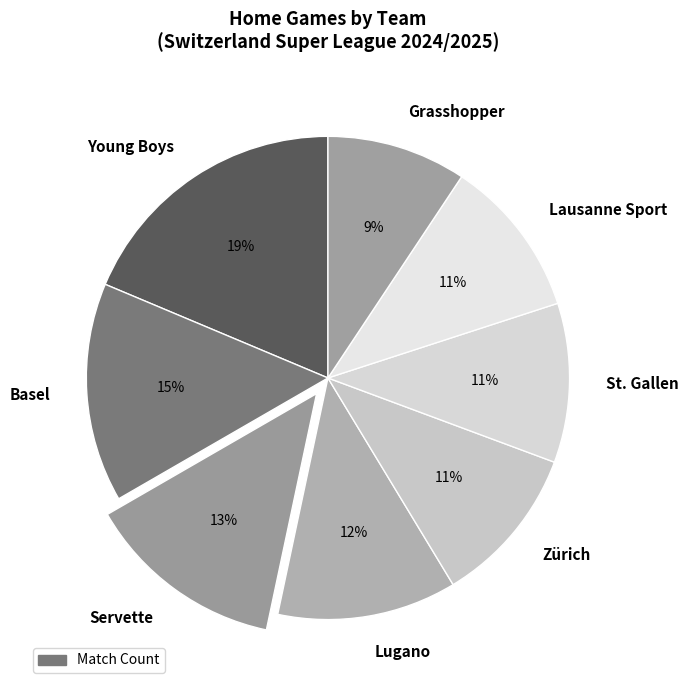

To the nearest percent, what portion does Zürich represent?

11%